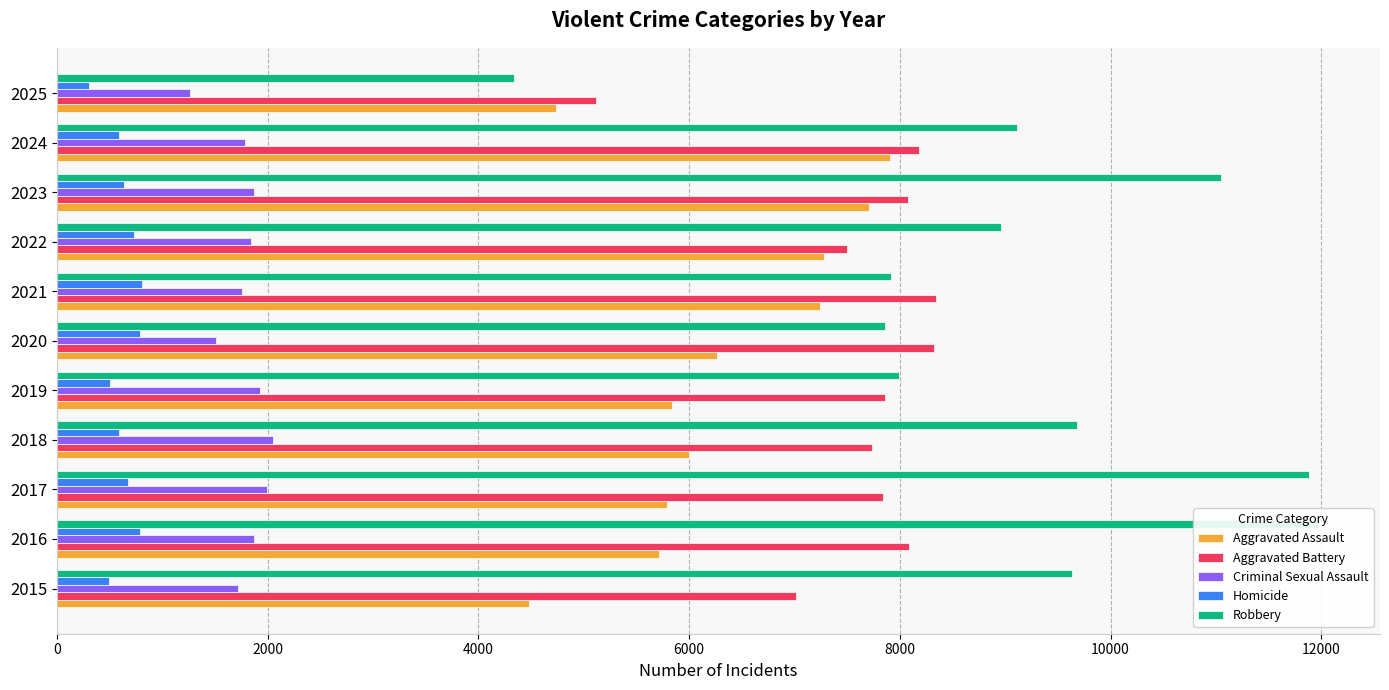

Which series has the widest spread of values?

Robbery